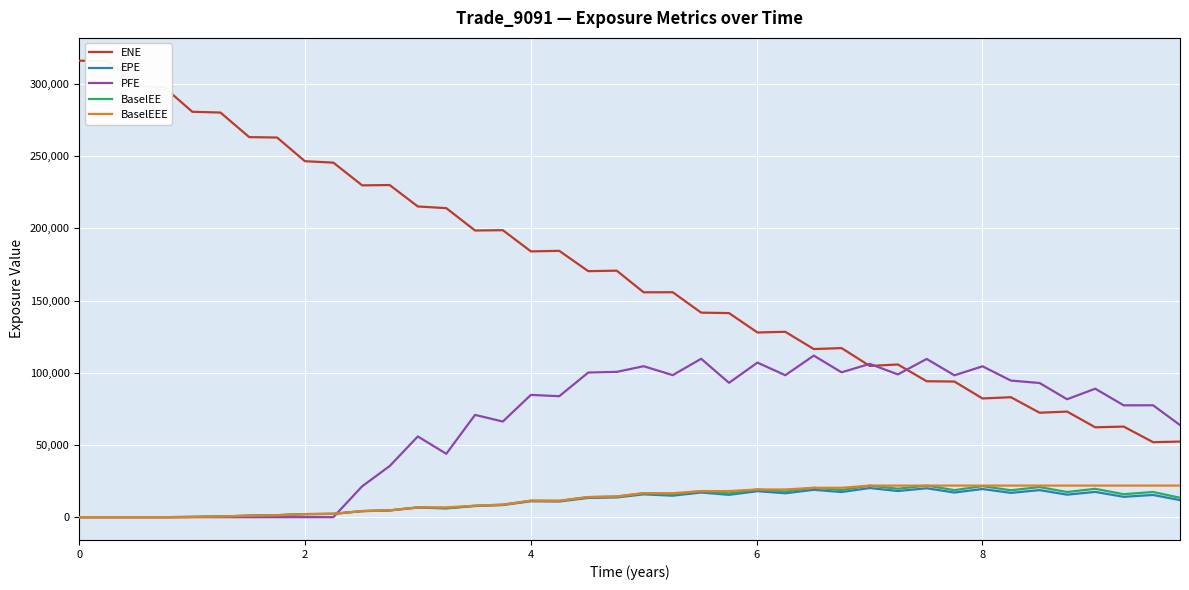

Which series has the largest range (max minus min)?

ENE